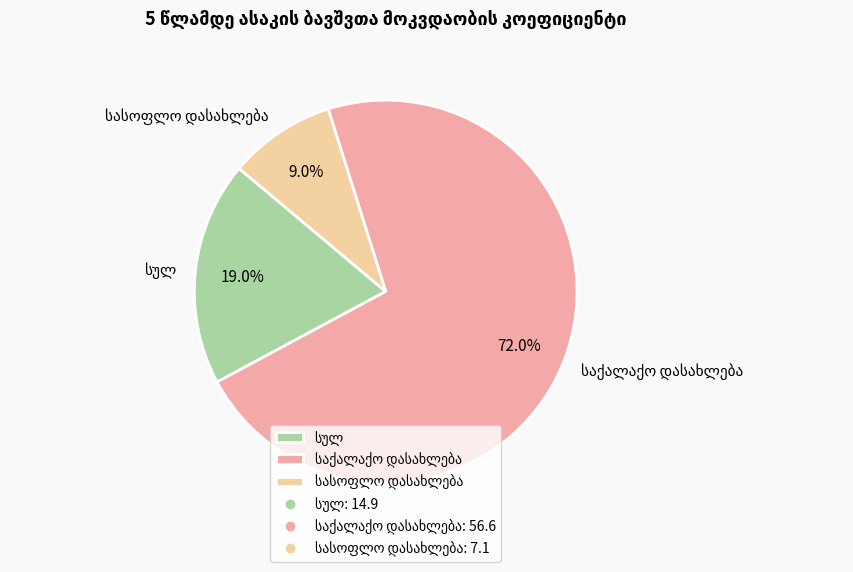

Is there a majority slice in this chart?

Yes